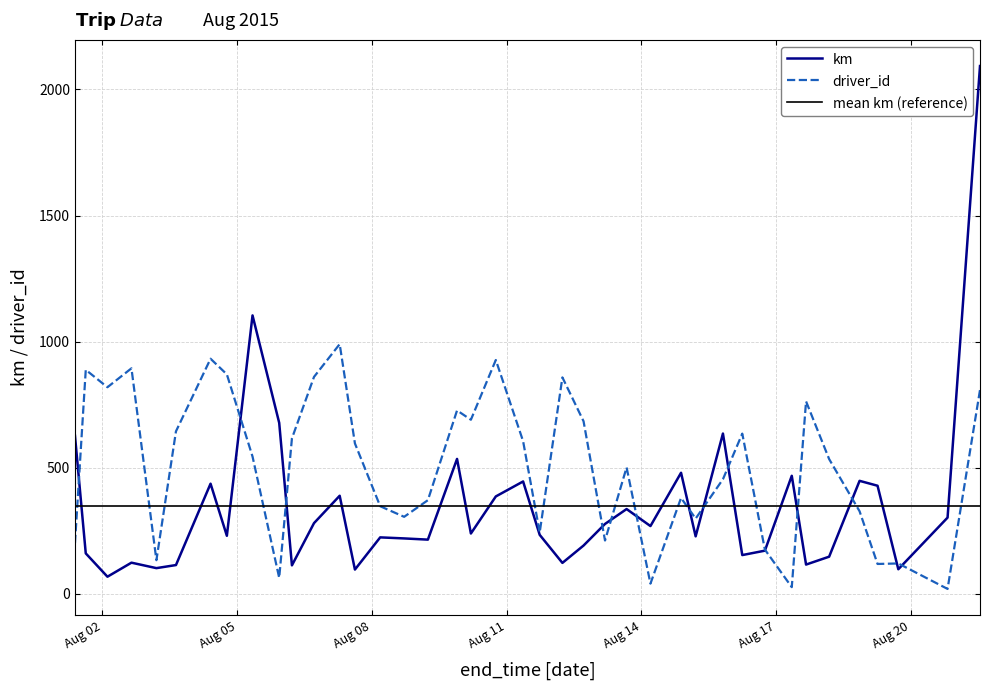

What is the minimum value for km?

67.4